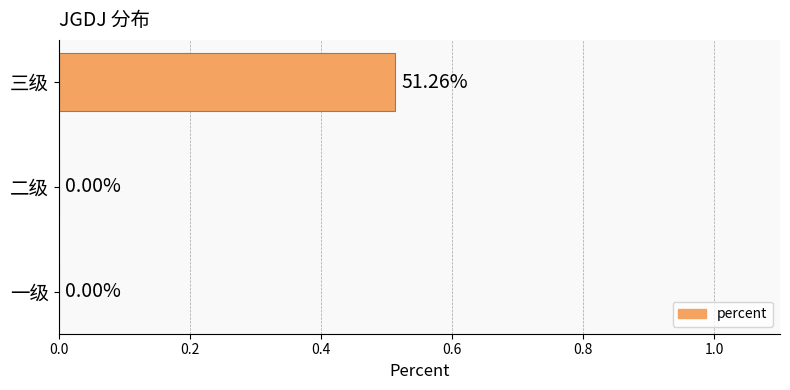

Between 一级 and 三级, which is larger?

三级